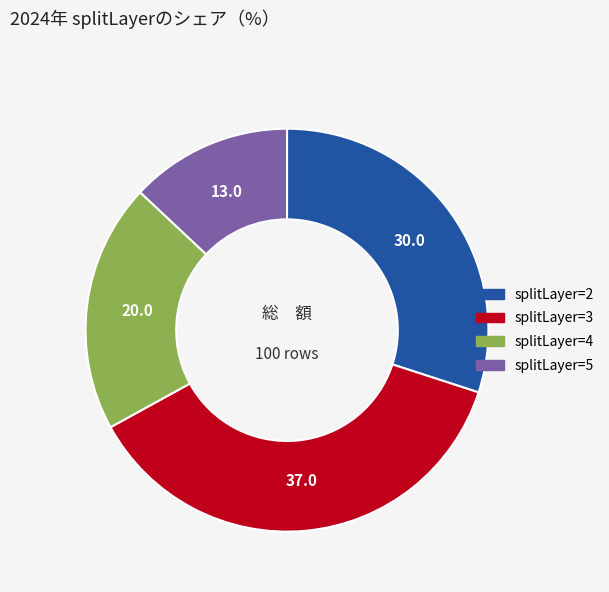

Does any single category account for the majority?

No